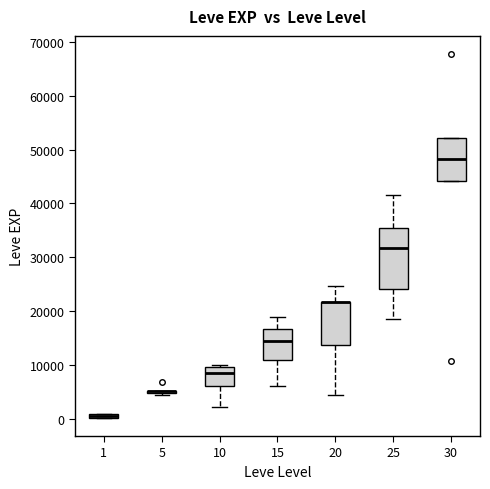

Comparing the boxes themselves (not the whiskers), which one is the tallest?

25